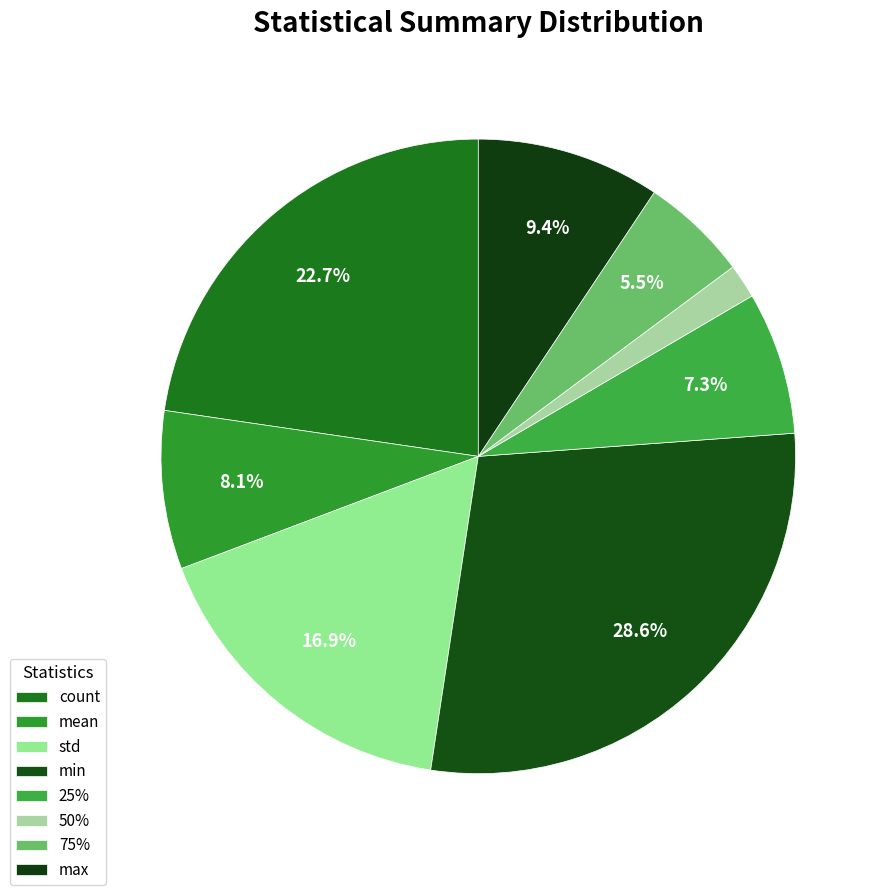

What is the total percentage of 75% and std?

22.3%